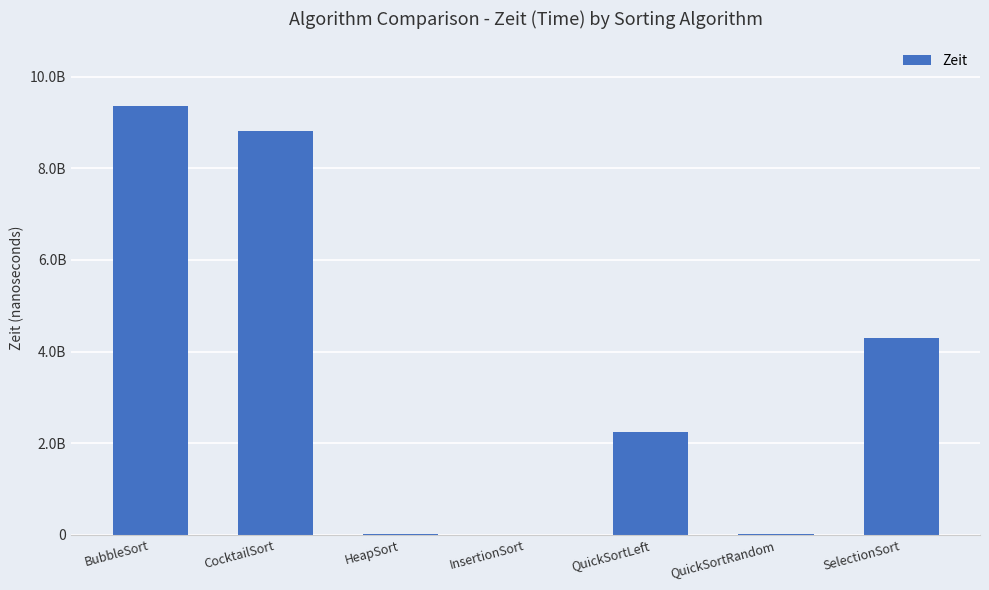

List the labels in order of value, smallest first.

InsertionSort, HeapSort, QuickSortRandom, QuickSortLeft, SelectionSort, CocktailSort, BubbleSort